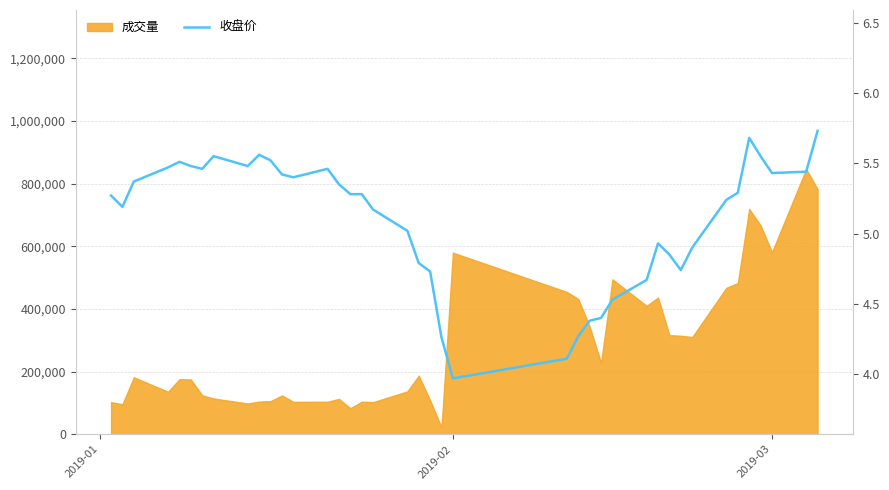

How many values exceed 5?

26